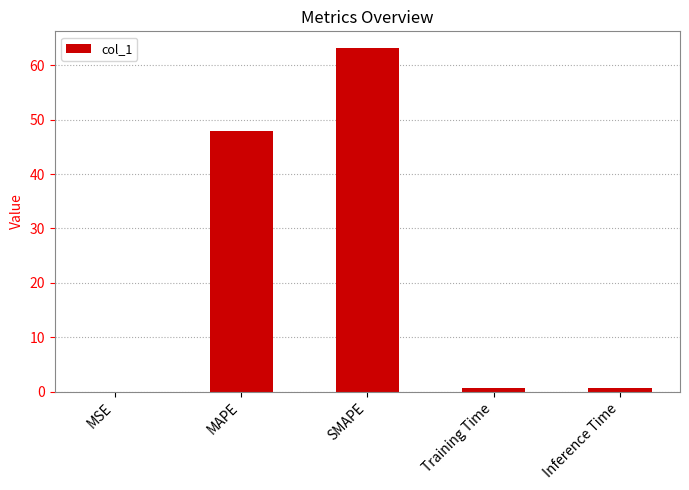

What is the sum of the values at MSE and Training Time?

0.7